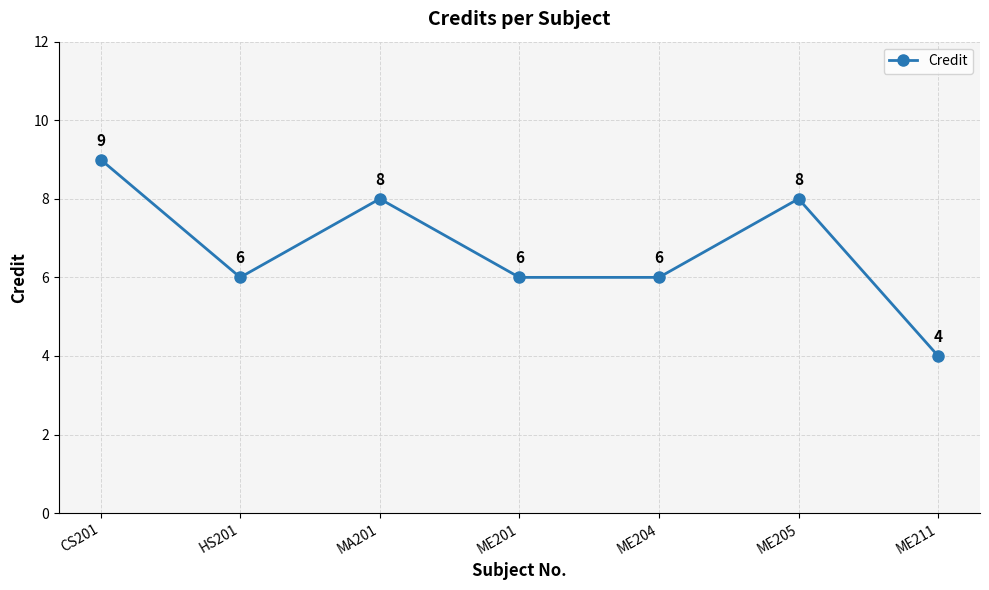

Count the number of categories in the chart.

7